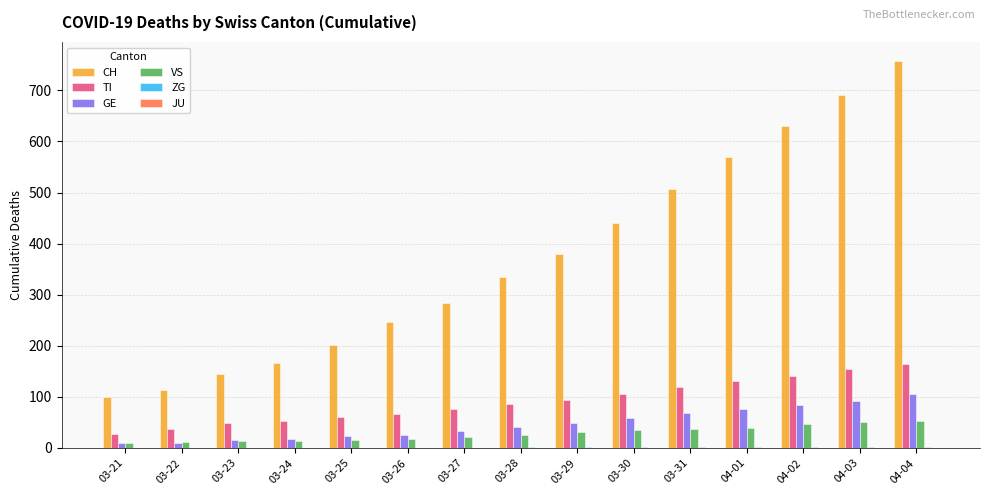

Where is CH nearest to the value 428?

03-30